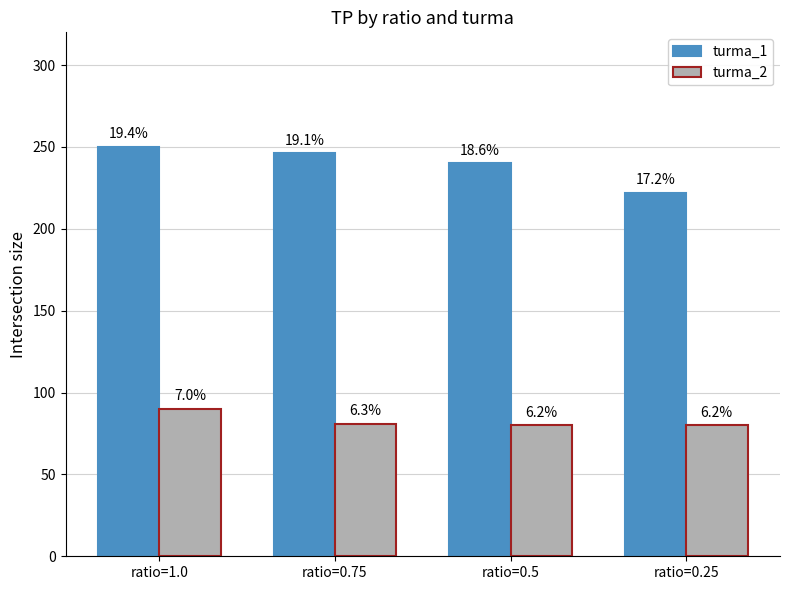

How many bars are there in total?

8